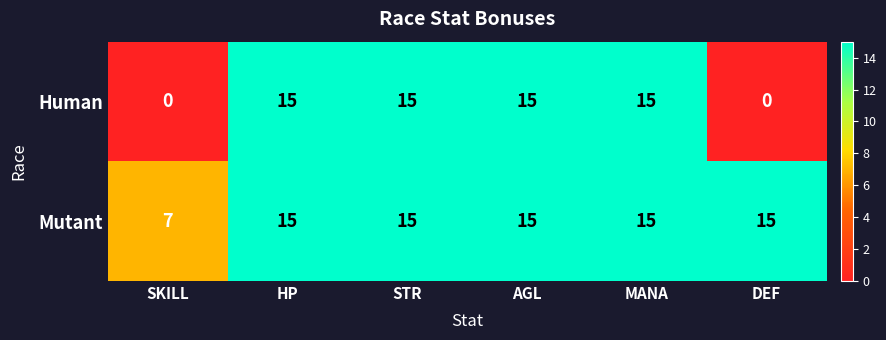

The Mutant series shows 15 at MANA. True or false?

True